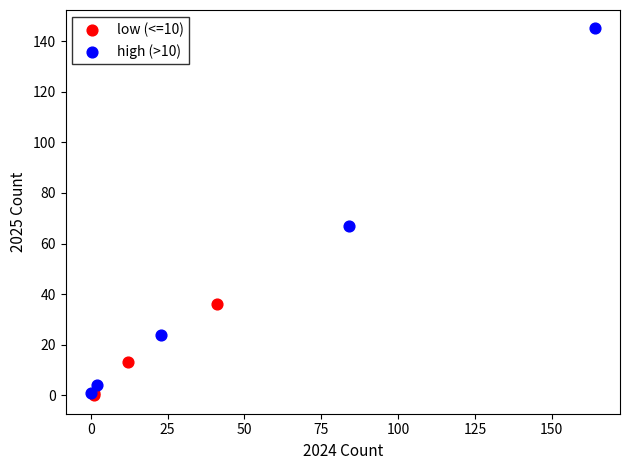

Which series reaches the maximum Y coordinate?

high (>10)